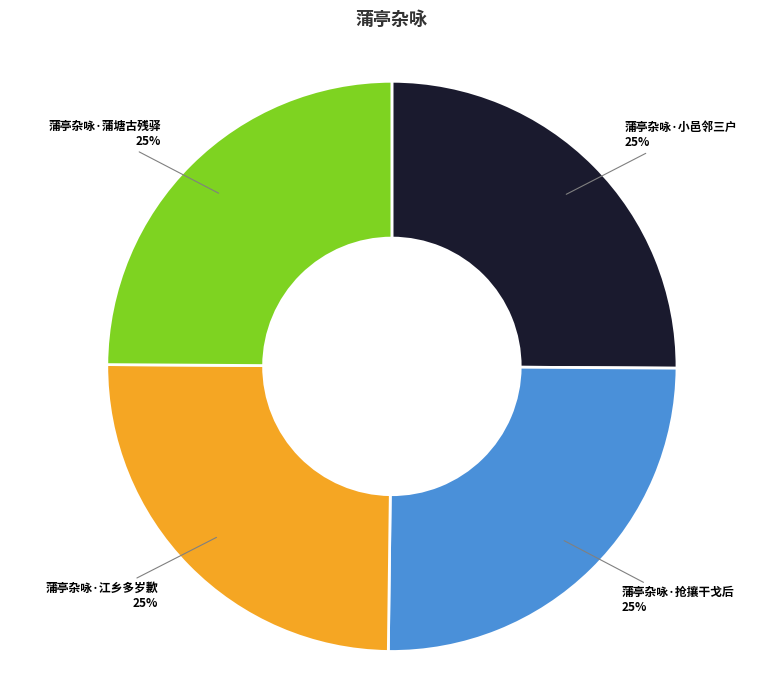

Is 蒲亭杂咏·小邑邻三户 the majority of the pie?

No